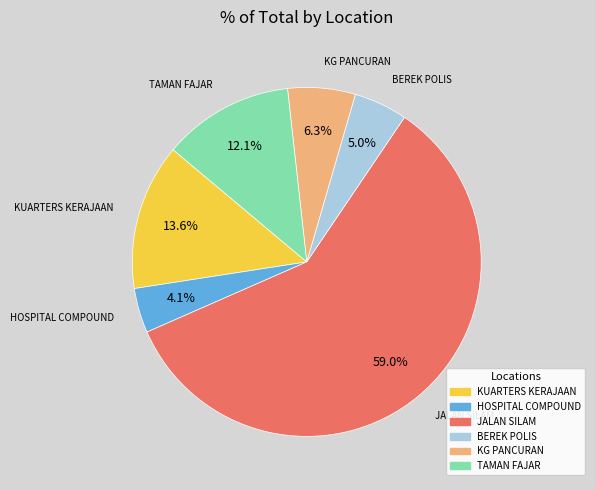

To the nearest percent, what is the average slice percentage?

17%